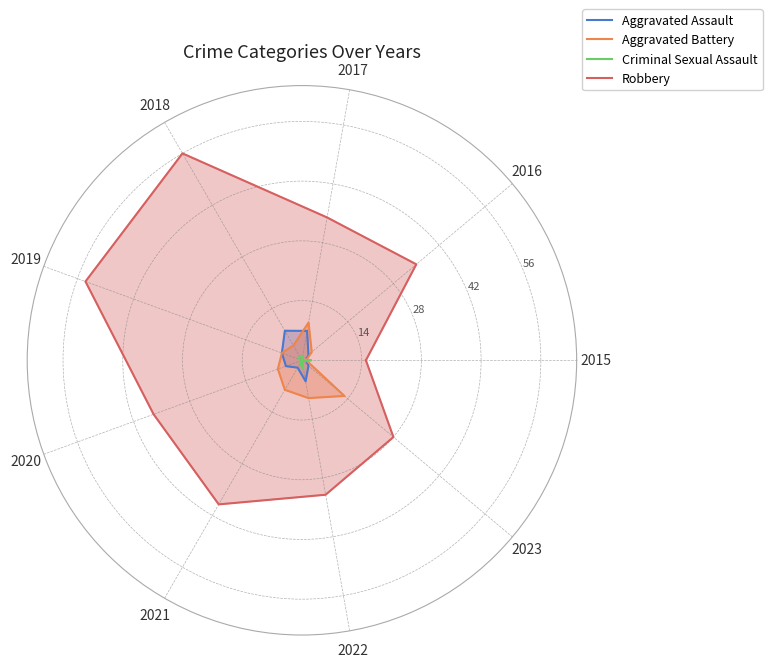

What is the sum of the Criminal Sexual Assault values at 2021 and 2017?

2